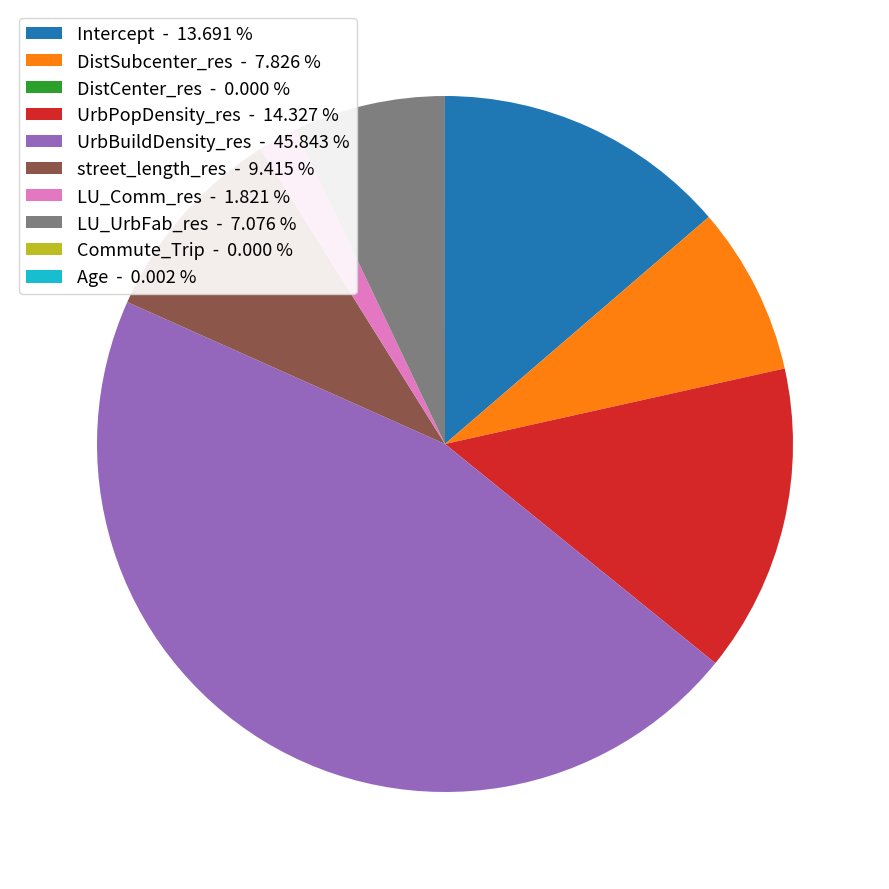

Does any single category account for the majority?

No